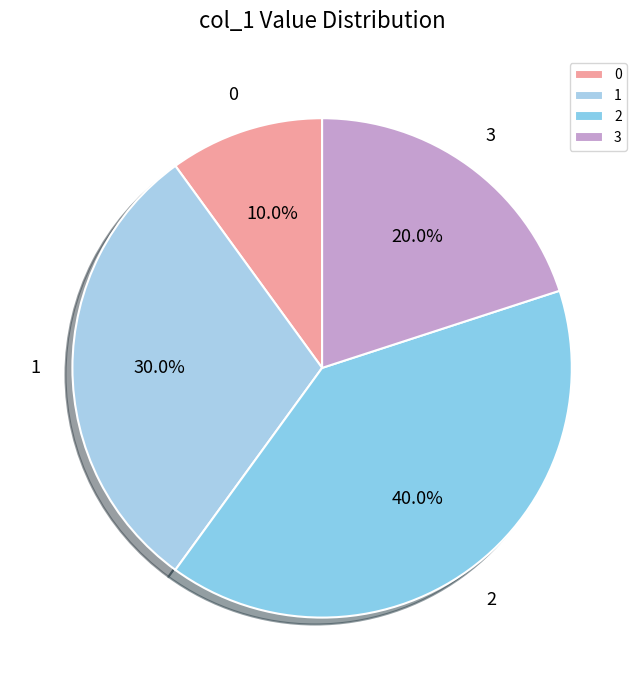

Count the number of slices in the pie.

4